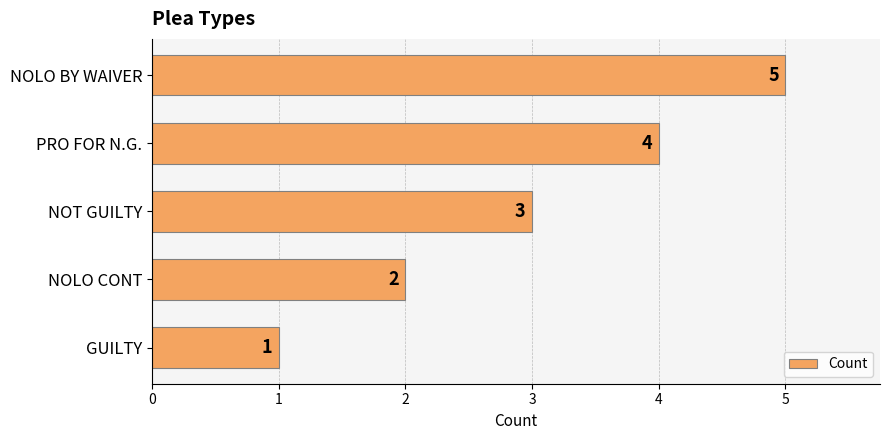

What is the change in value from NOLO CONT to NOLO BY WAIVER?

+3